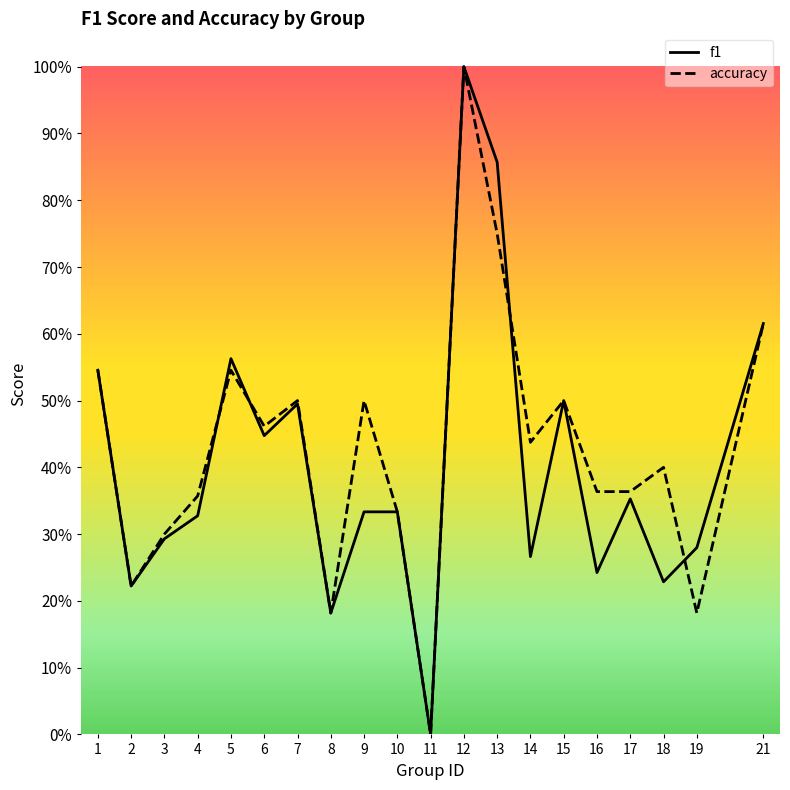

Where is f1 nearest to the value 0?

11